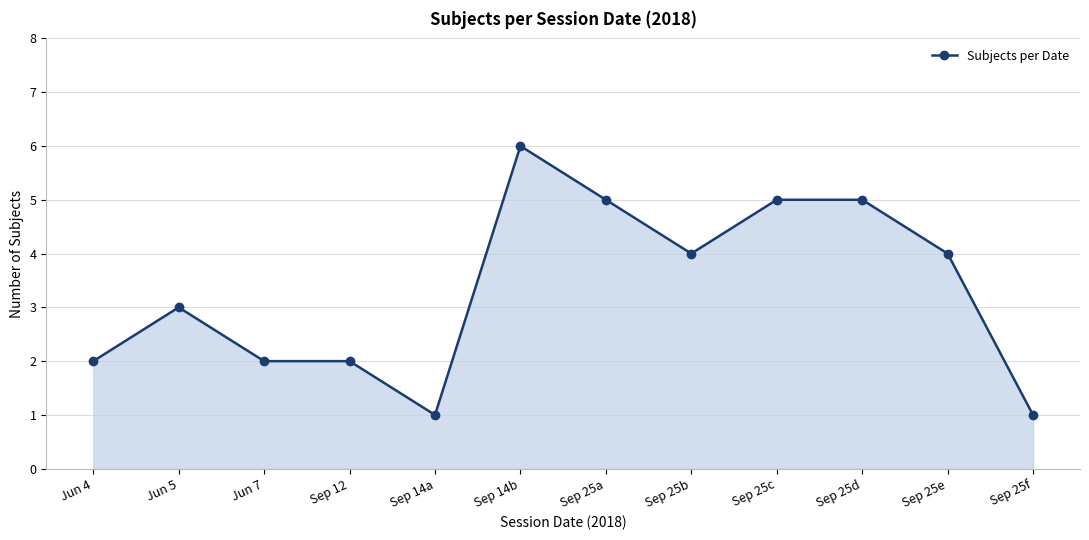

True or false: the data shows 1 at Jun 4.

False